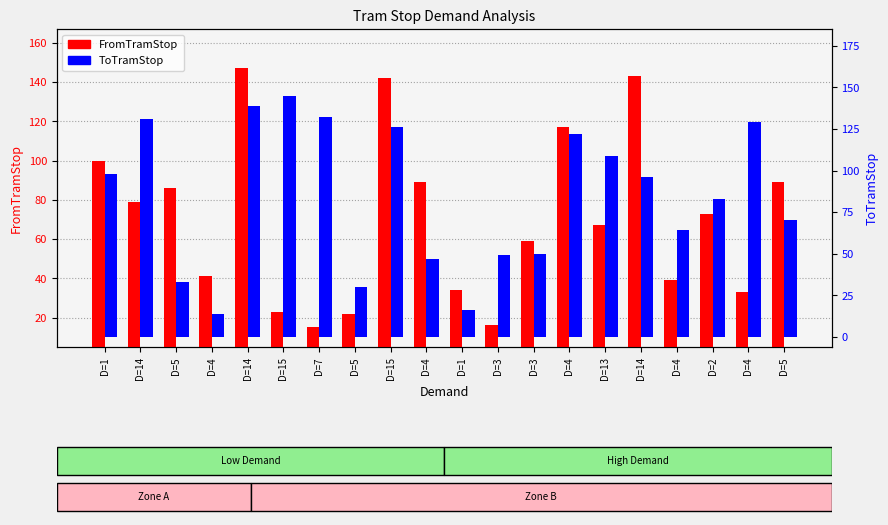

How many categories are shown in the chart?

20